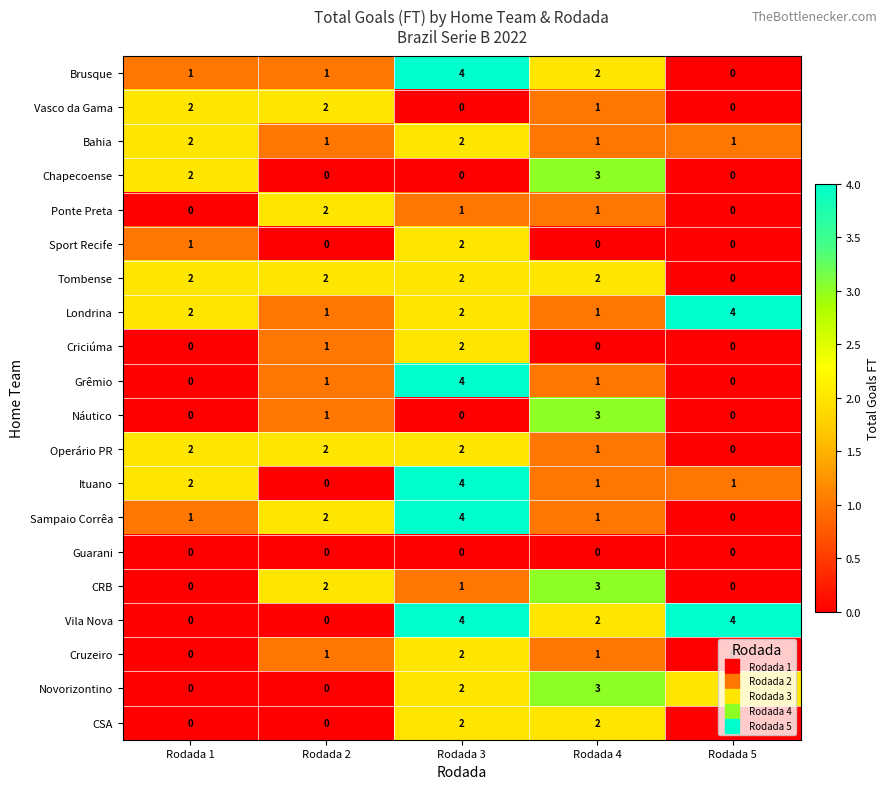

How many data points in Tombense are less than 2?

1